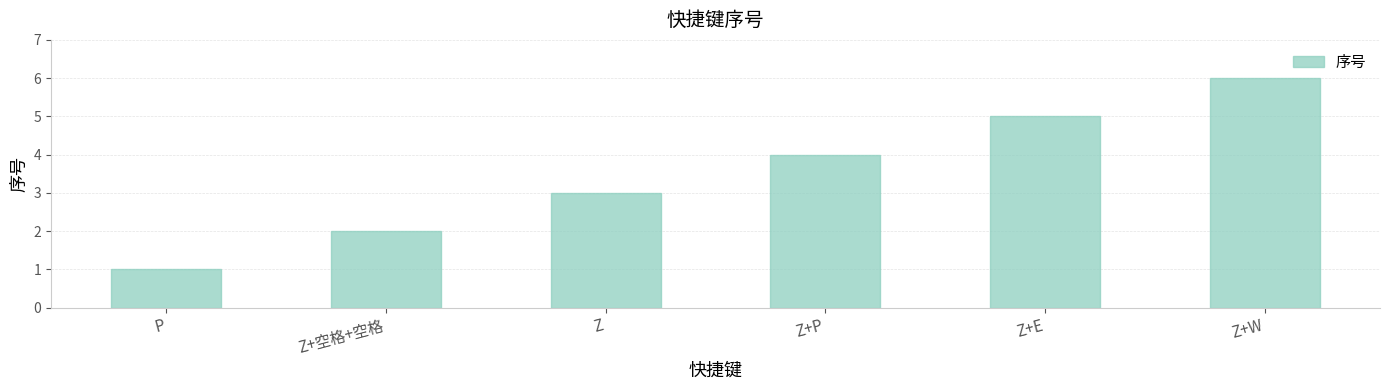

Approximately how many times larger is the value at Z+空格+空格 compared to Z+P?

0.5